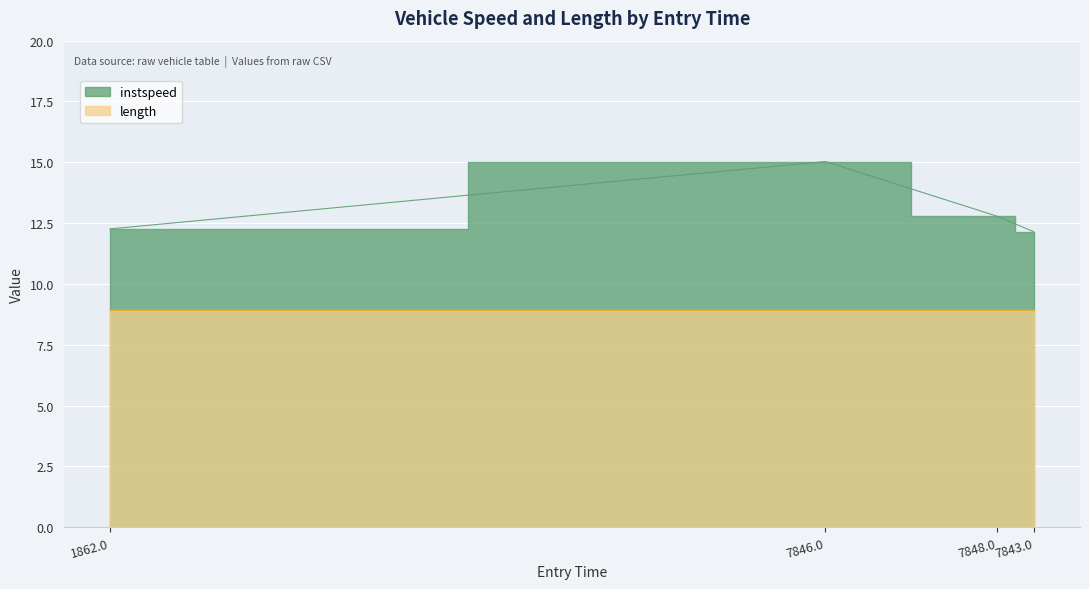

True or false: there are more than 0 points higher than both neighbors.

True